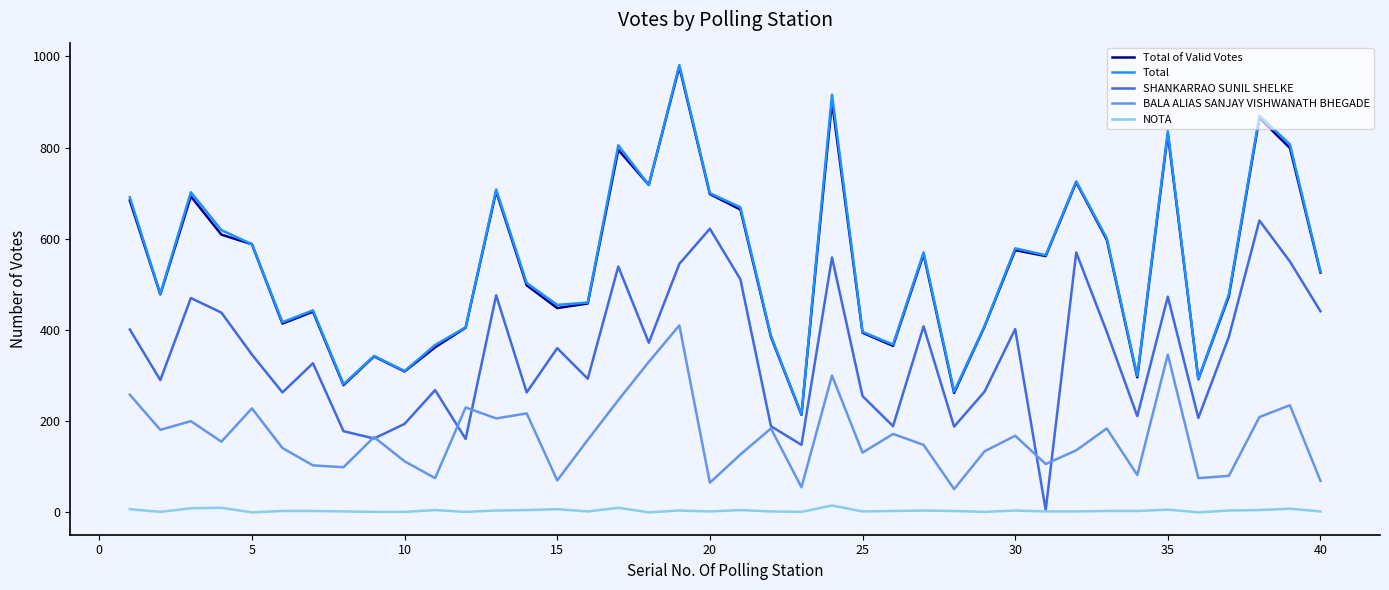

What is the highest value of the Total series?

981